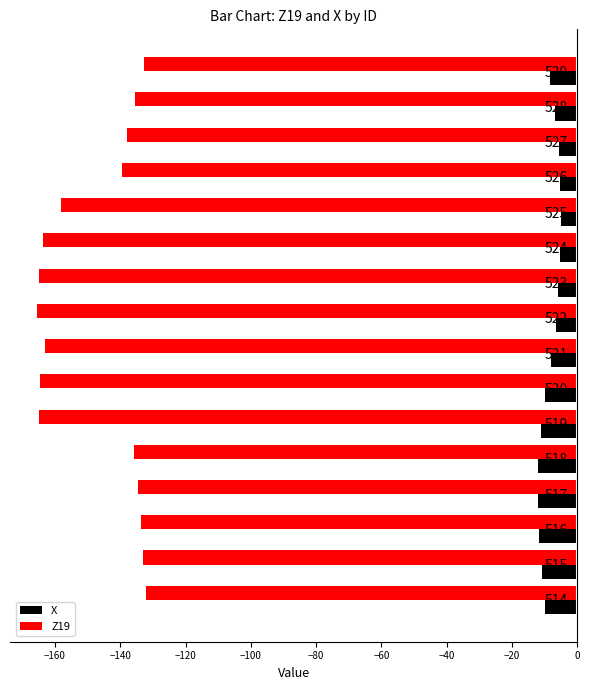

True or false: X has a value of -8.5 at 529.

True